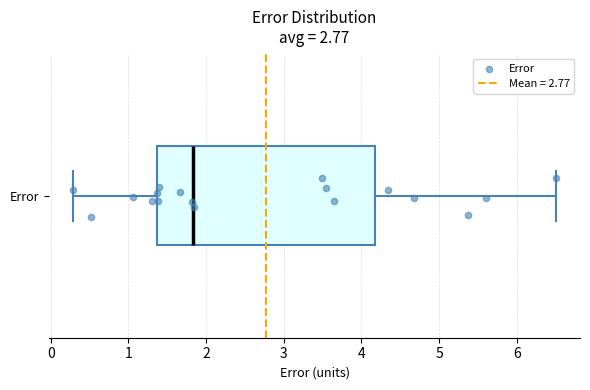

Read this box plot against the x-axis: the position of the median line, the range covered by the box, and the ends of both whiskers. The values are not printed on the chart, so give them approximately, as read against the axis.

median 1.8, box 1.4 to 4.2, whiskers 0.3 to 6.5